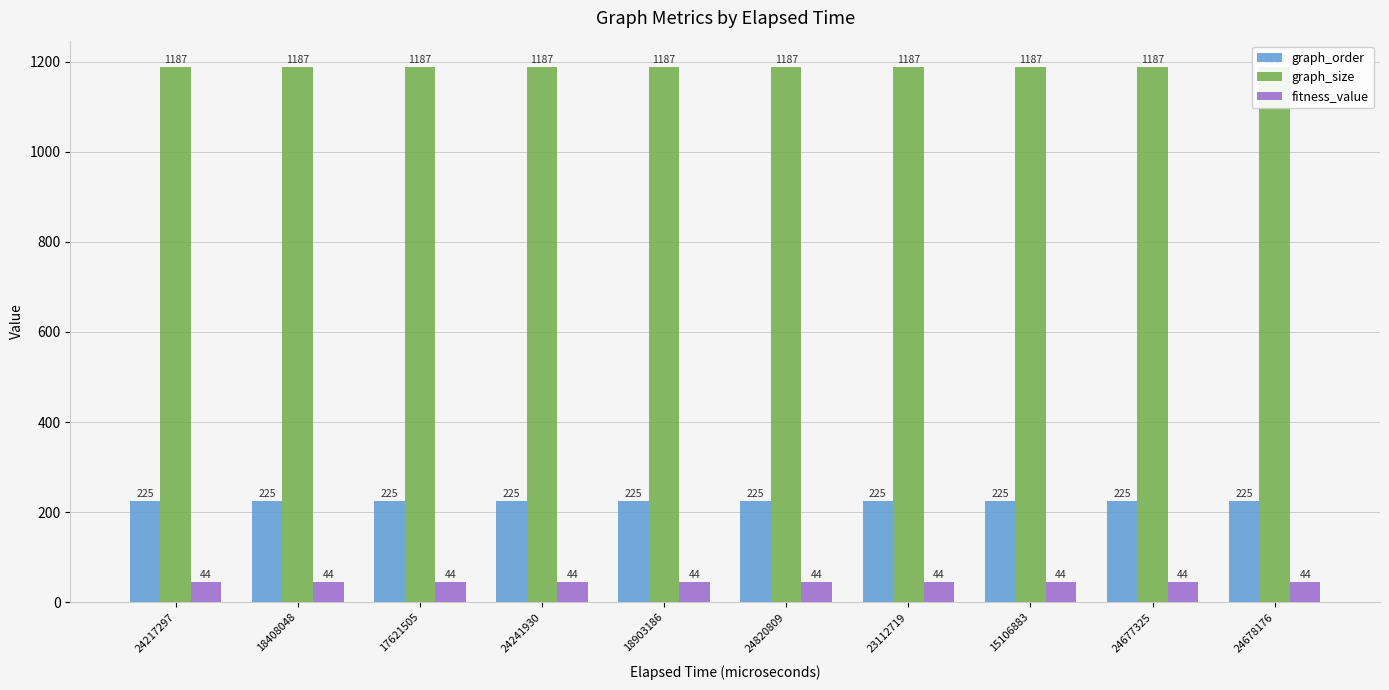

How many groups of bars are there?

10